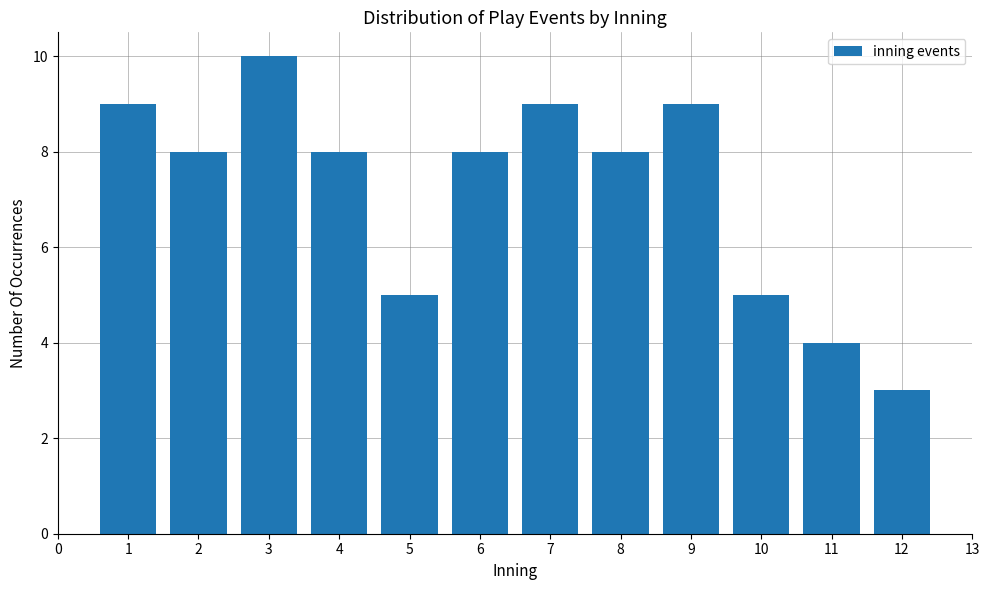

Reading left to right, extract all data points from this chart.

1=9	2=8	3=10	4=8	5=5	6=8	7=9	8=8	9=9	10=5	11=4	12=3